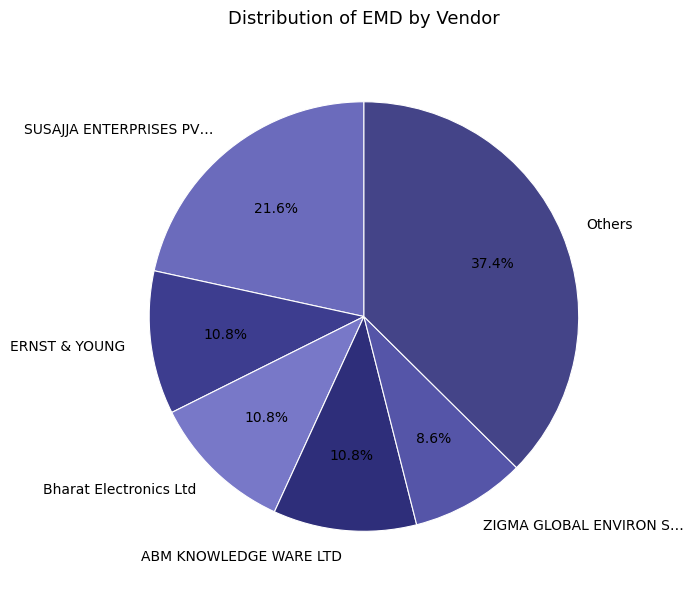

Which slice is the largest?

Others